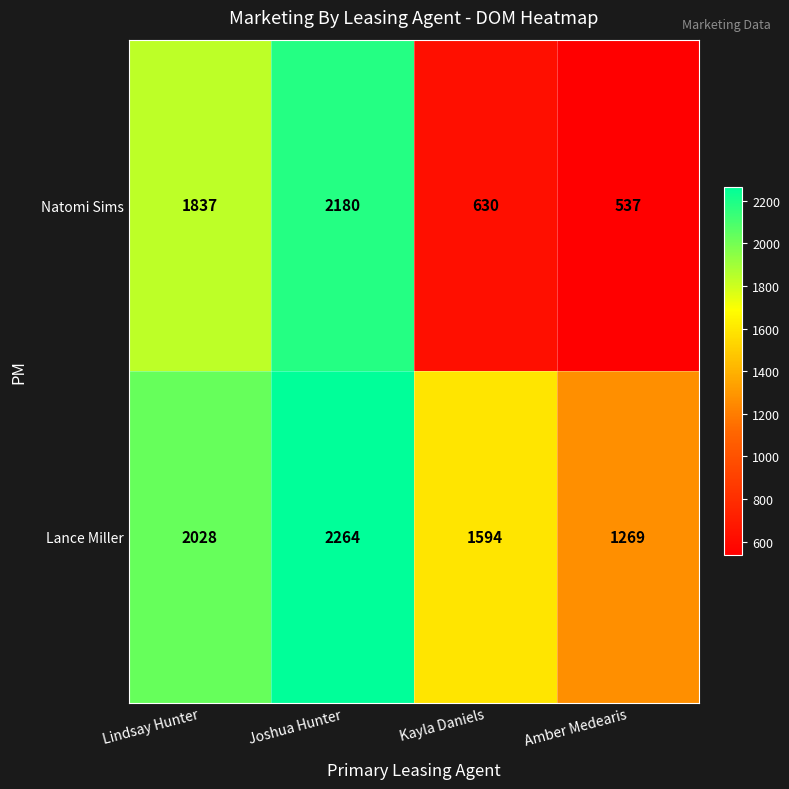

Is it true that Lance Miller equals 2028 at Lindsay Hunter?

True